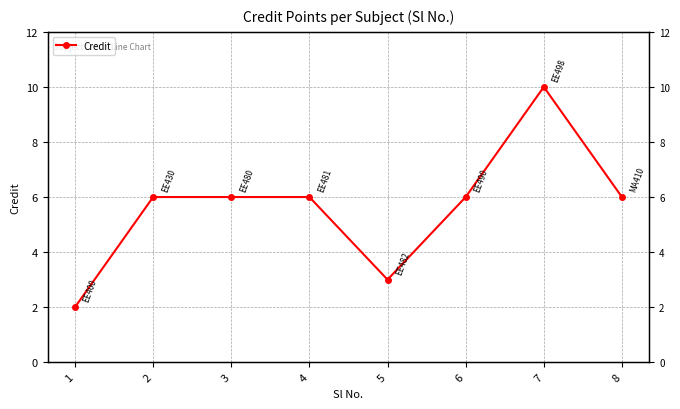

What is the value of the 2nd point from the left?

6